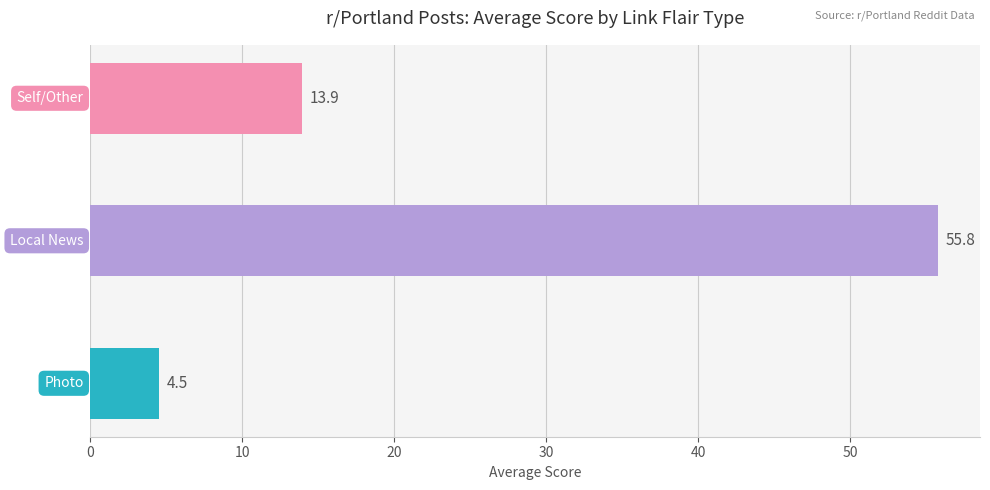

What is the minimum value shown in the chart?

4.5